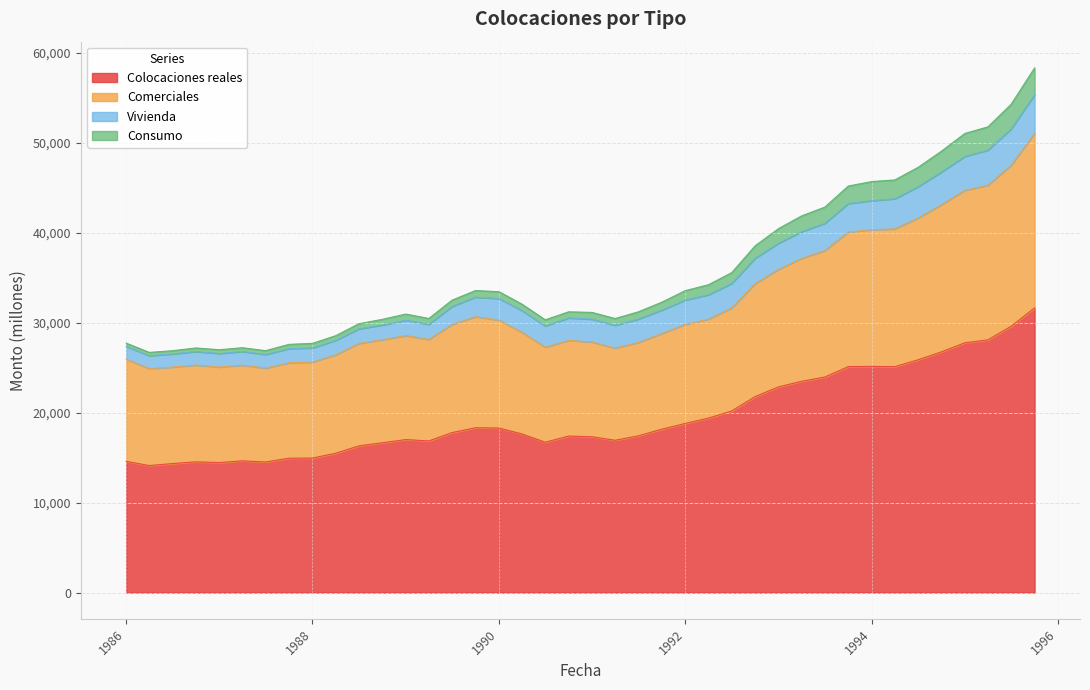

At which category does Consumo reach its first local valley?

01-04-1986